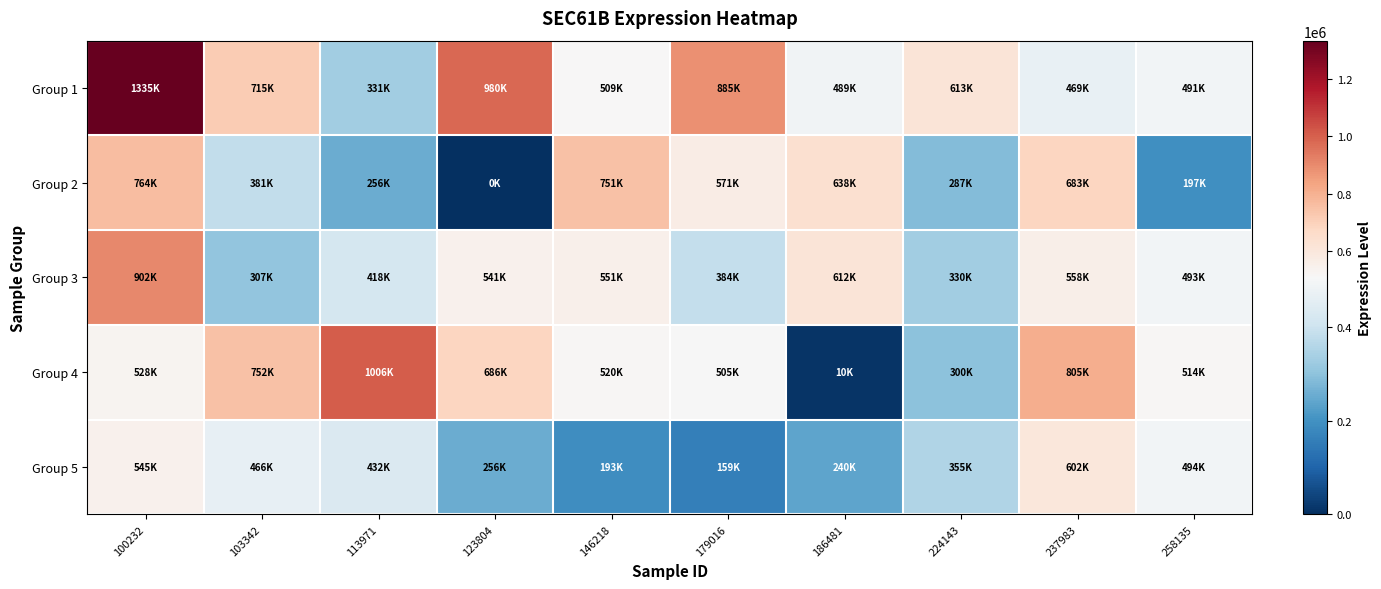

Rank the series by their average value, from lowest to highest.

Group 5, Group 2, Group 3, Group 4, Group 1